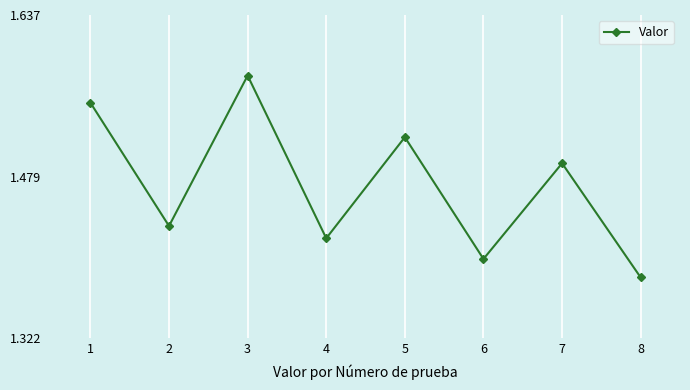

List the labels in order of value, smallest first.

8, 6, 4, 2, 7, 5, 1, 3